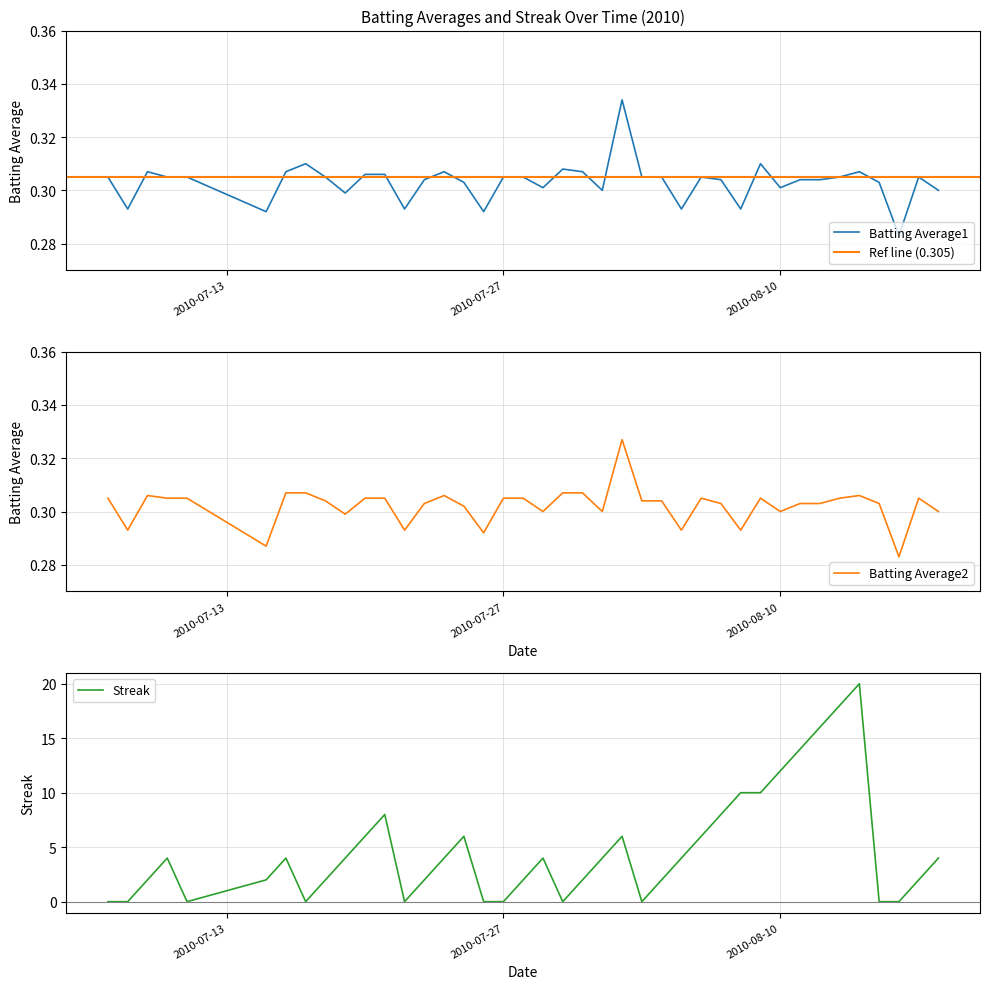

List the labels in order of Batting Average2 value, smallest first.

2010-08-16, 2010-07-15, 2010-07-26, 2010-07-08, 2010-07-22, 2010-08-05, 2010-08-08, 2010-07-19, 2010-07-29, 2010-08-01, 2010-08-10, 2010-08-18, 2010-07-25, 2010-07-23, 2010-08-07, 2010-08-11, 2010-08-12, 2010-08-15, 2010-07-18, 2010-08-03, 2010-08-04, 2010-07-07, 2010-07-10, 2010-07-11, 2010-07-20, 2010-07-21, 2010-07-27, 2010-07-28, 2010-08-06, 2010-08-09, 2010-08-13, 2010-08-17, 2010-07-09, 2010-07-24, 2010-08-14, 2010-07-16, 2010-07-17, 2010-07-30, 2010-07-31, 2010-08-02